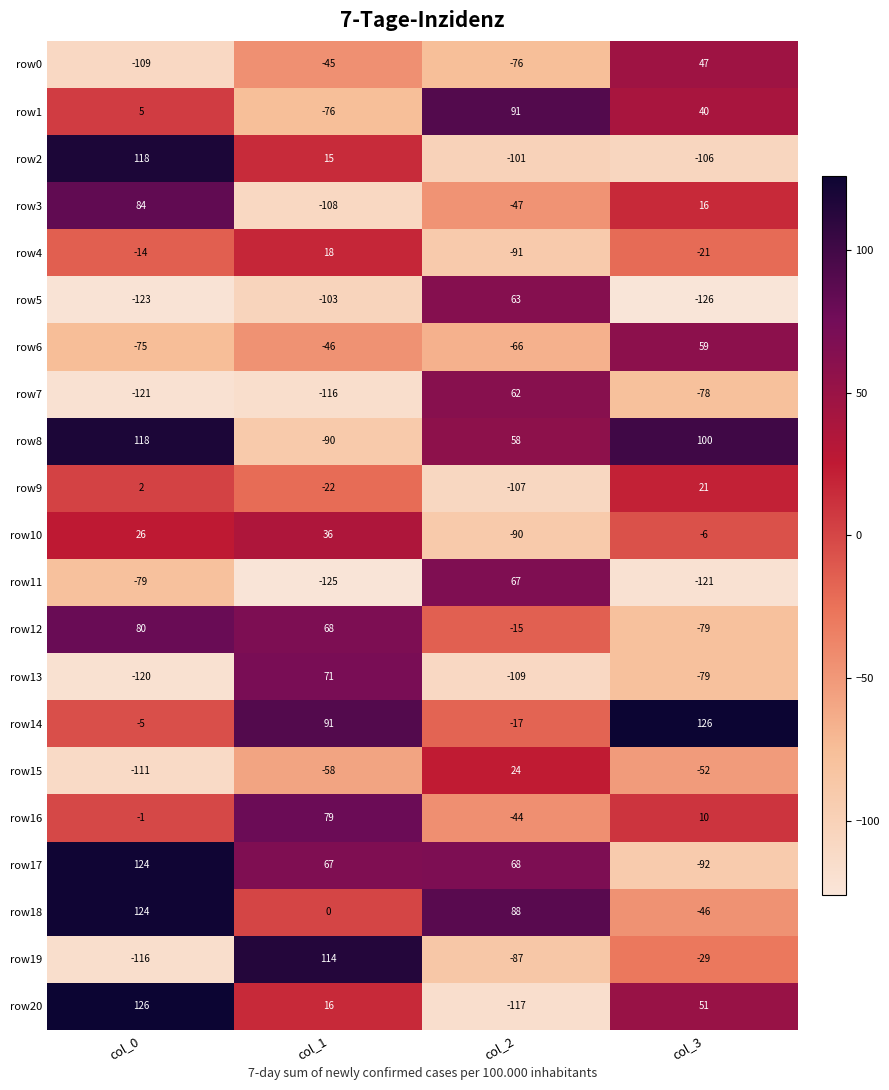

Between col_1 and col_3, which series saw the biggest shift?

row8